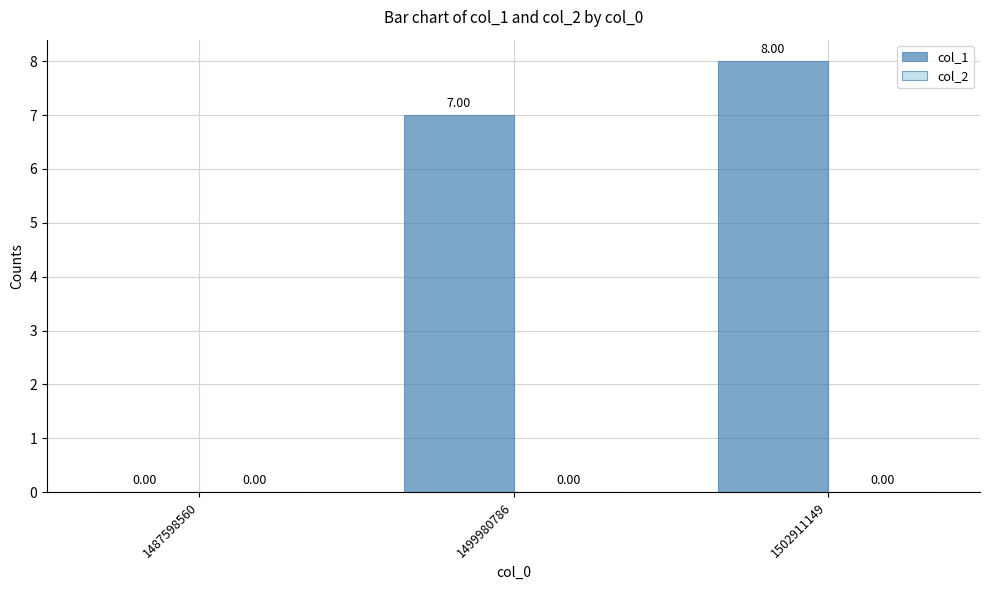

What is the sum of all values?

15